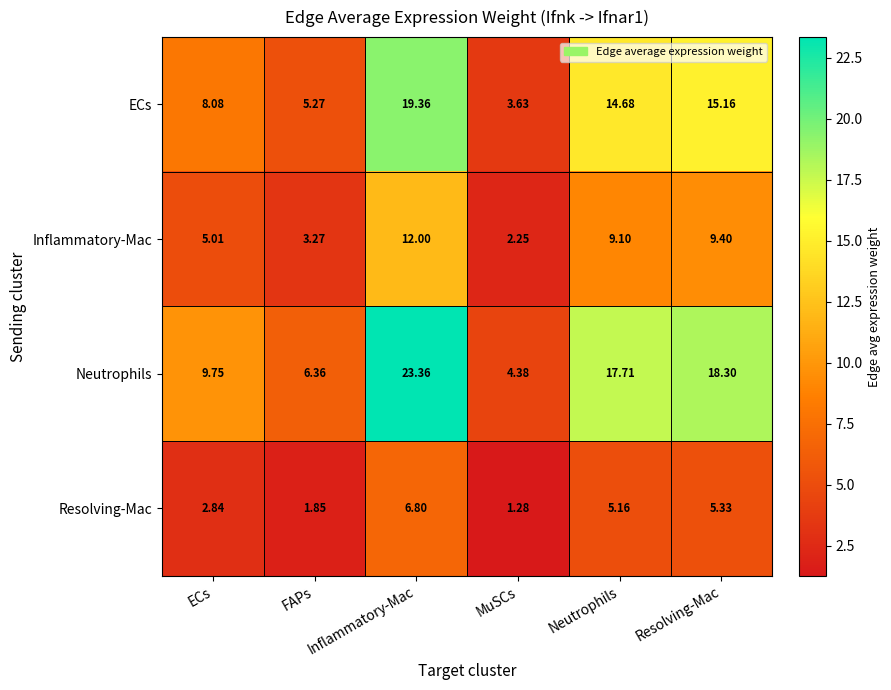

At which label does Resolving-Mac reach its peak?

Inflammatory-Mac